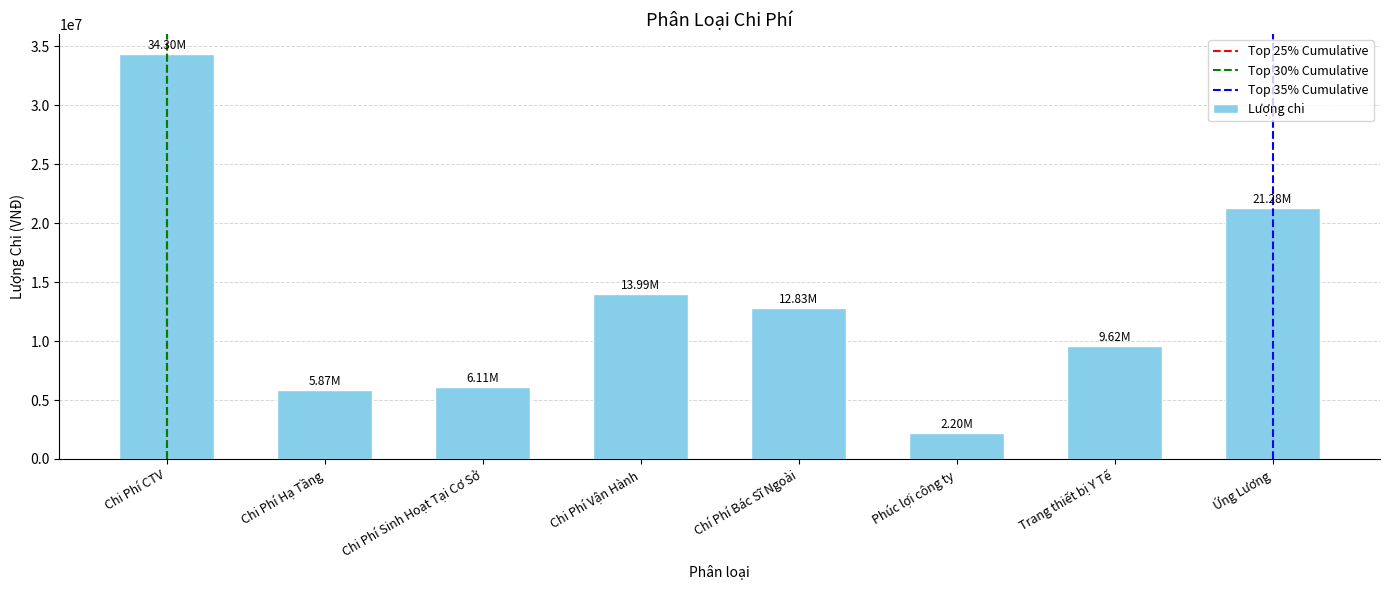

What is the approximate value at Chi Phí Sinh Hoạt Tại Cơ Sở, to the nearest 10?

6111000